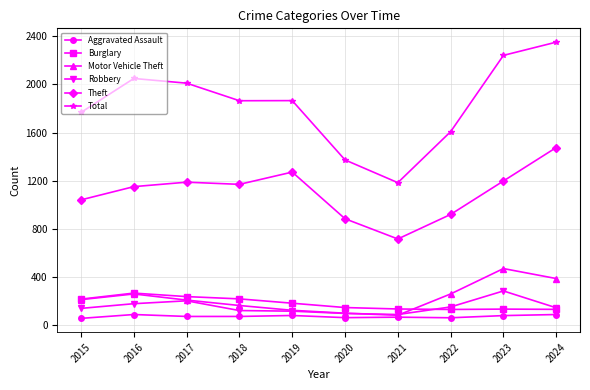

What is the average value of the Theft series?

1102